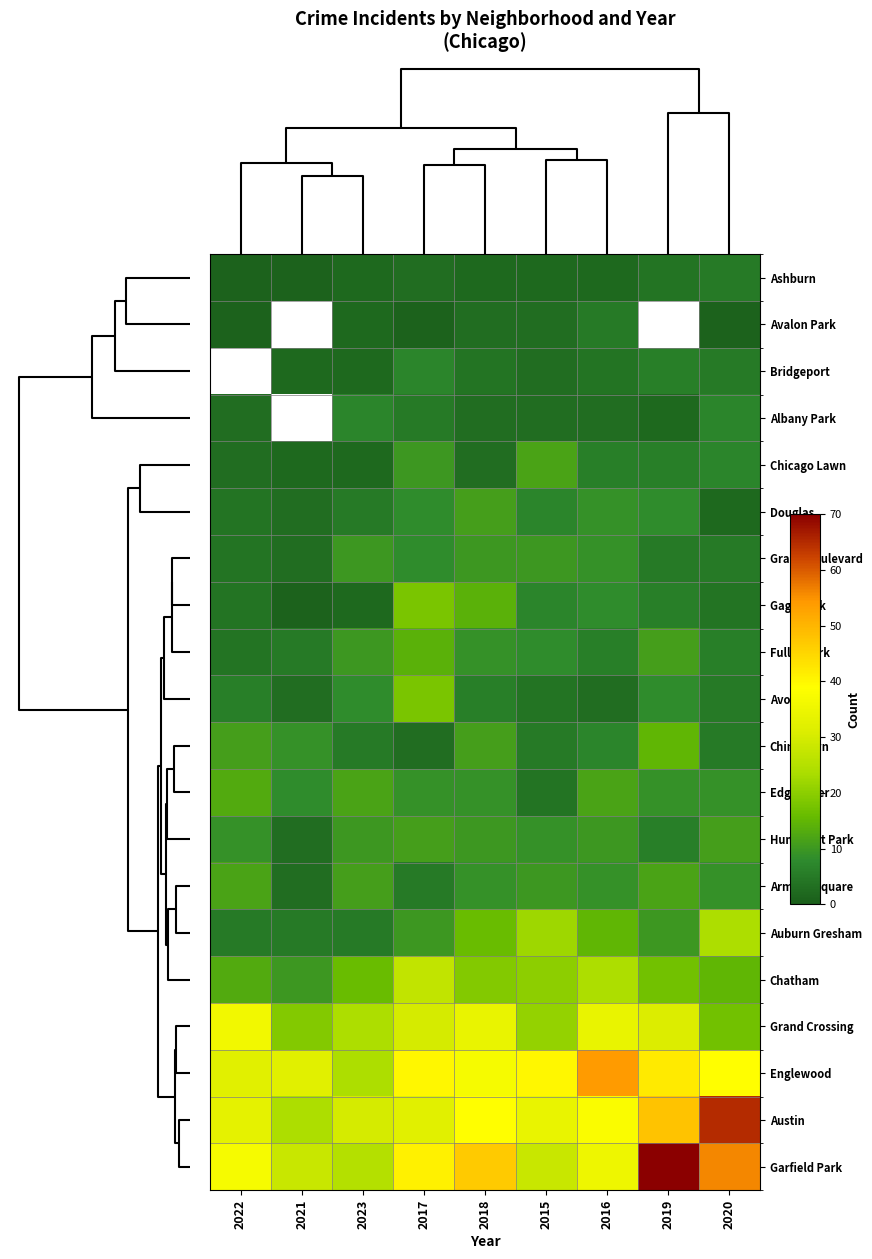

What is the spread (max minus min) of values at 2017?

40.0